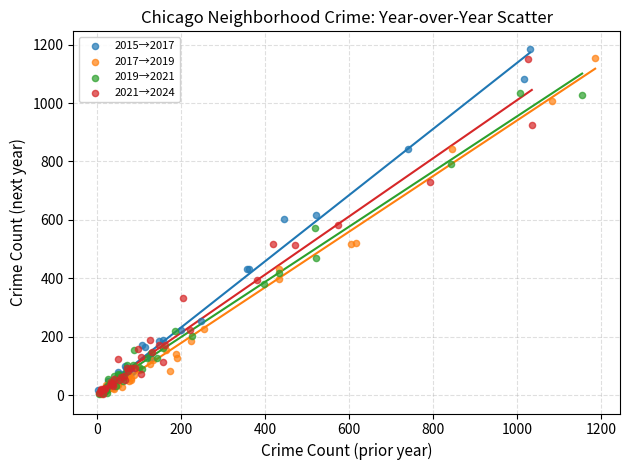

Which series has the largest Y range (max minus min)?

2015→2017